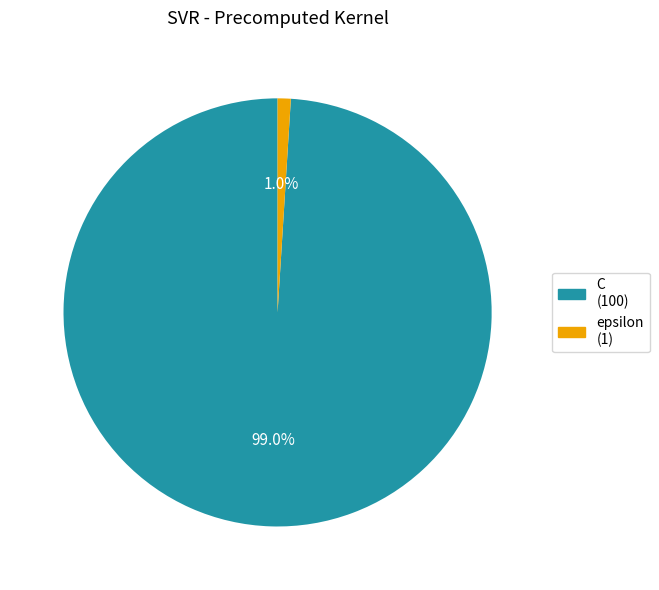

Between C and epsilon, which is larger?

C